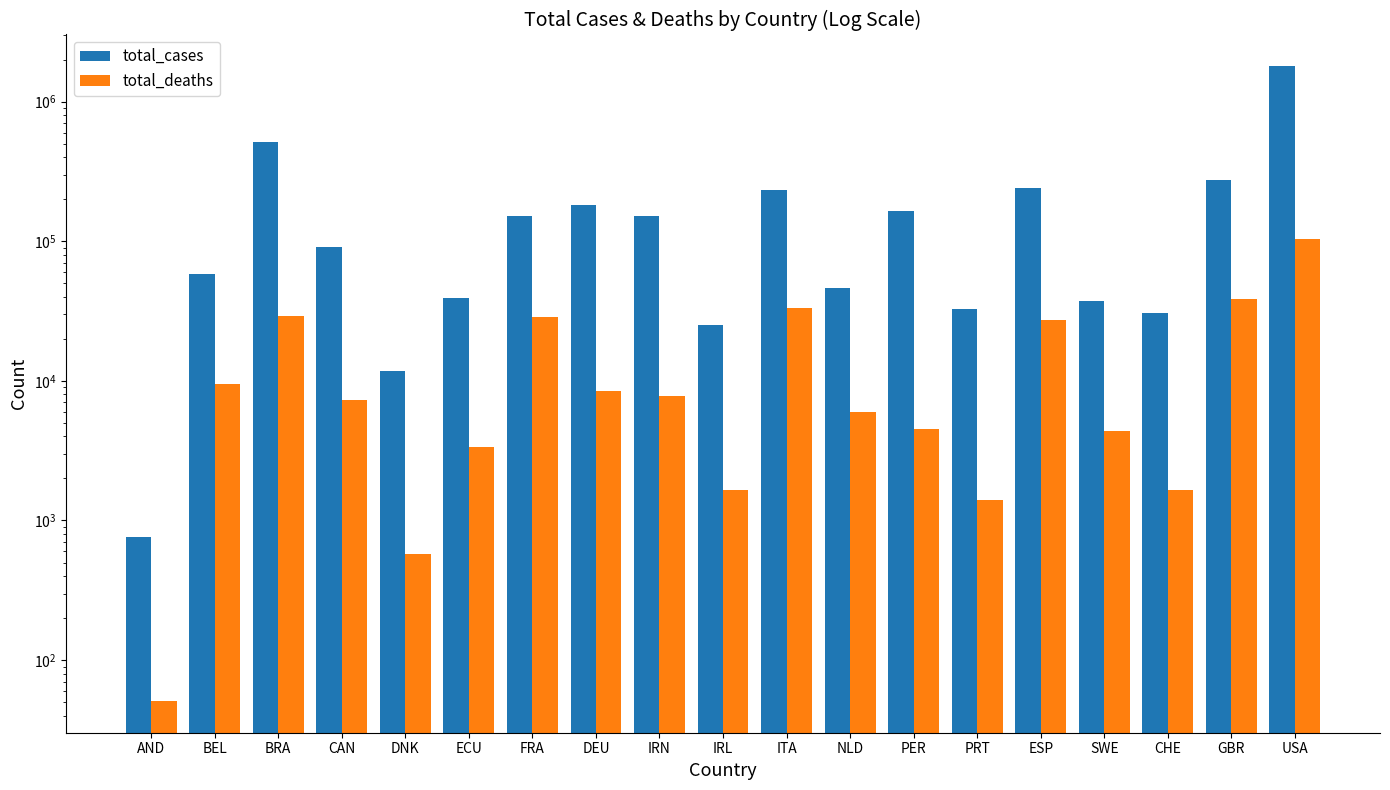

The total_deaths series shows 1652 at IRL. True or false?

True